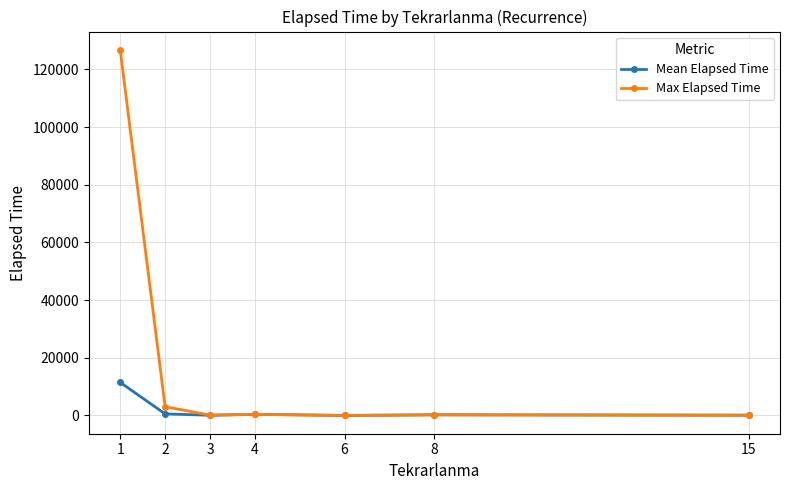

Which series has the largest total across all categories?

Max Elapsed Time